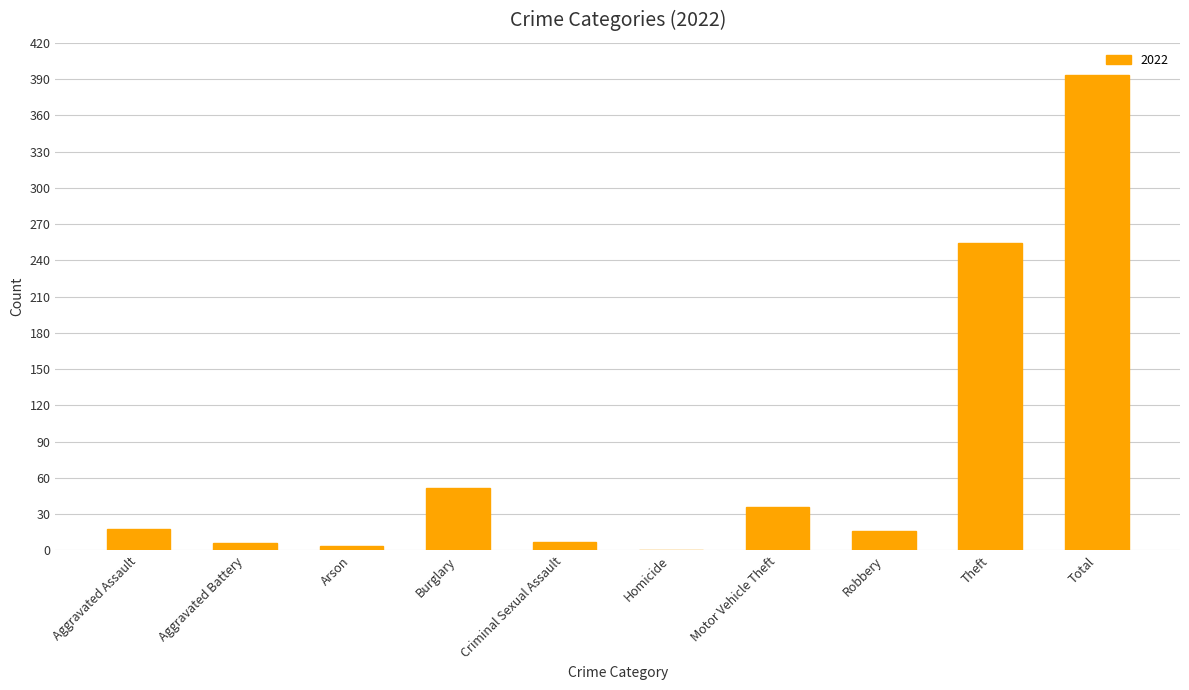

Which has a higher value, Aggravated Assault or Homicide?

Aggravated Assault